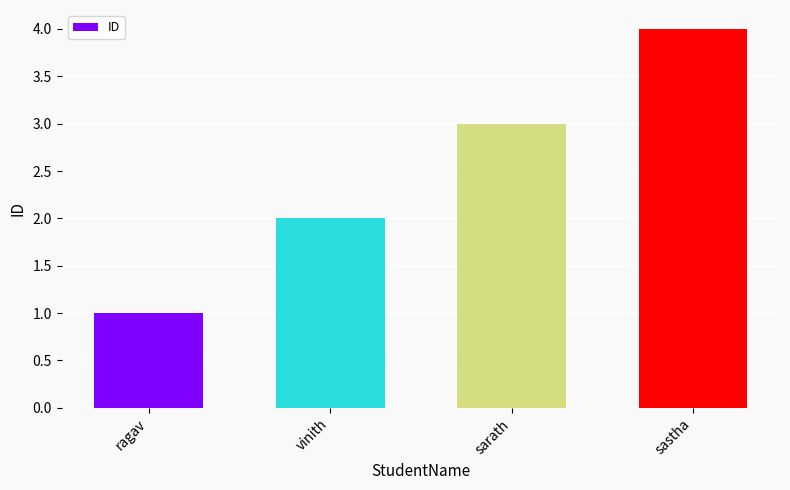

What value does the data have at vinith?

2